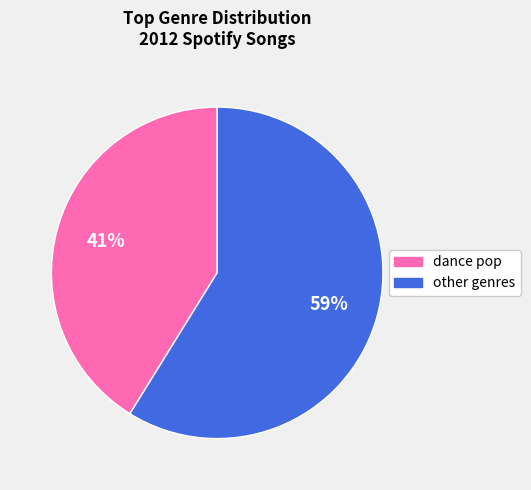

Does any single category account for the majority?

Yes